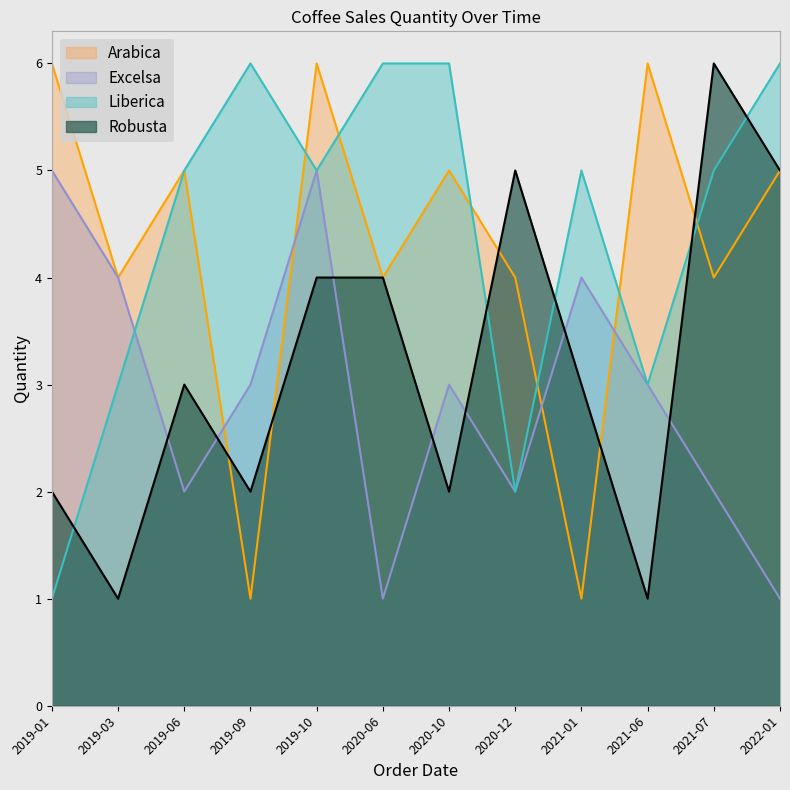

What are all the series names shown in the legend?

Arabica, Excelsa, Liberica, Robusta